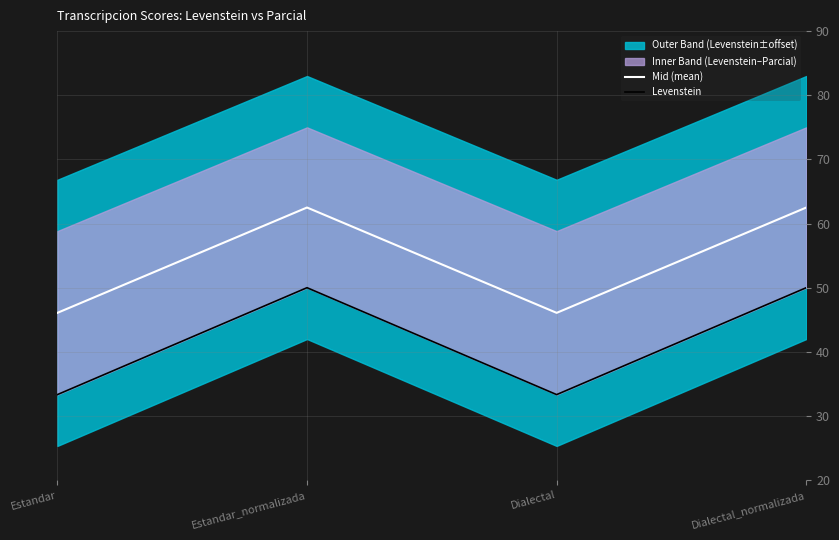

Which category has the lowest value across all series?

Estandar